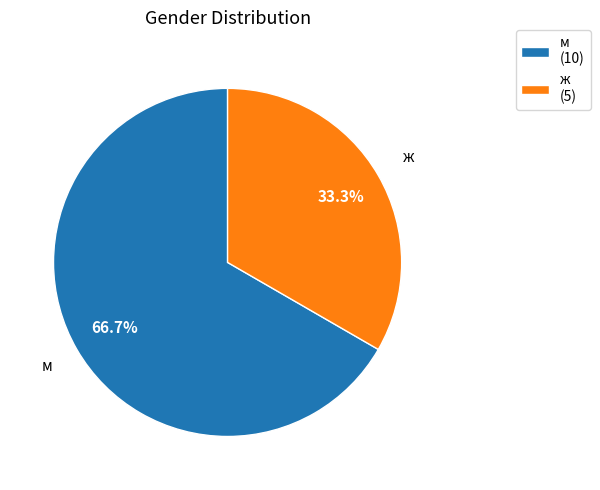

To the nearest percent, what is the difference between the м and ж slice percentages?

33%